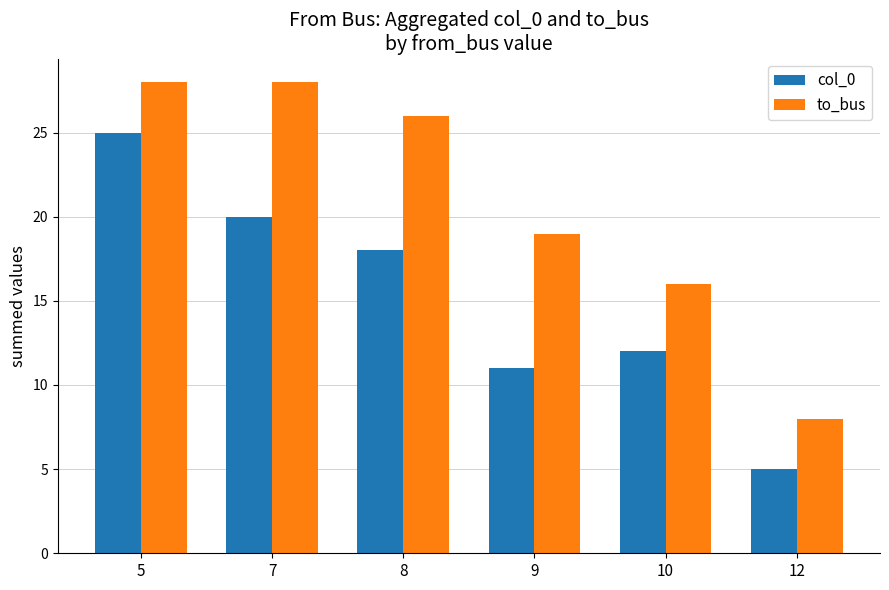

What is the highest value of the col_0 series?

25